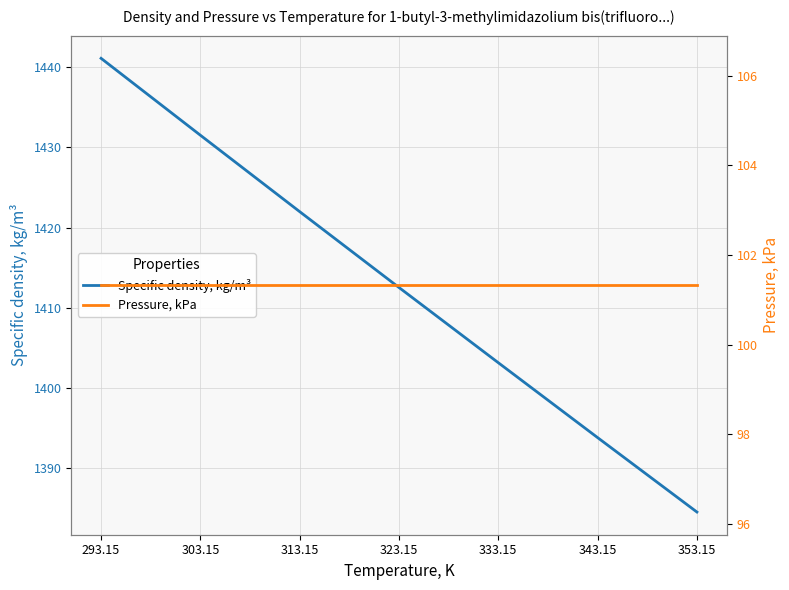

Is it true that Pressure, kPa equals 101.3 at 293.15?

True